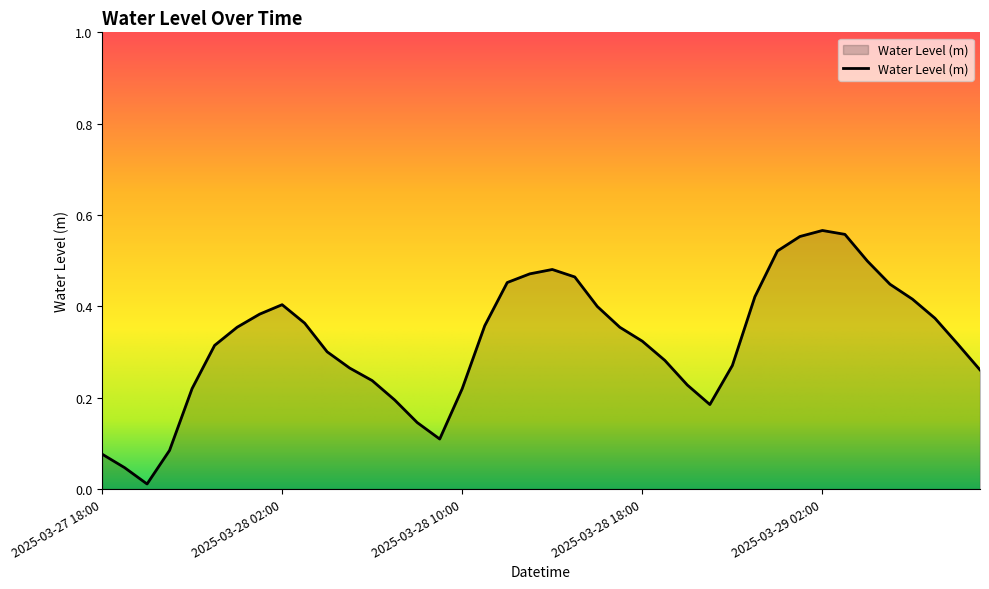

What is the difference between the maximum and second lowest values?

0.5